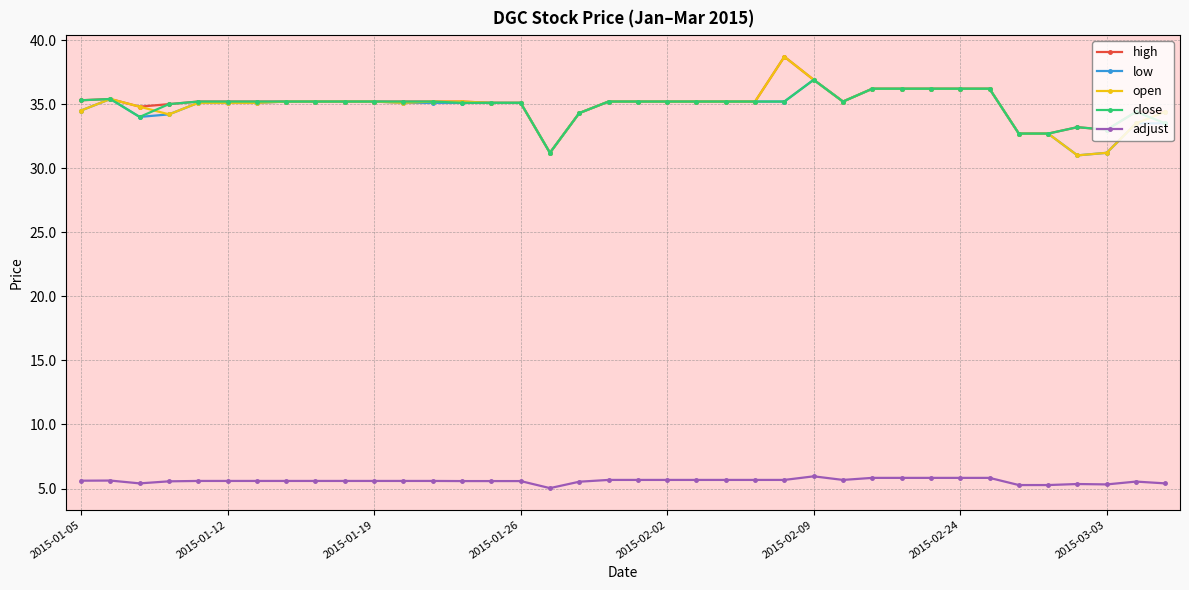

What is the value of the open point at the 15th from the left?

35.1